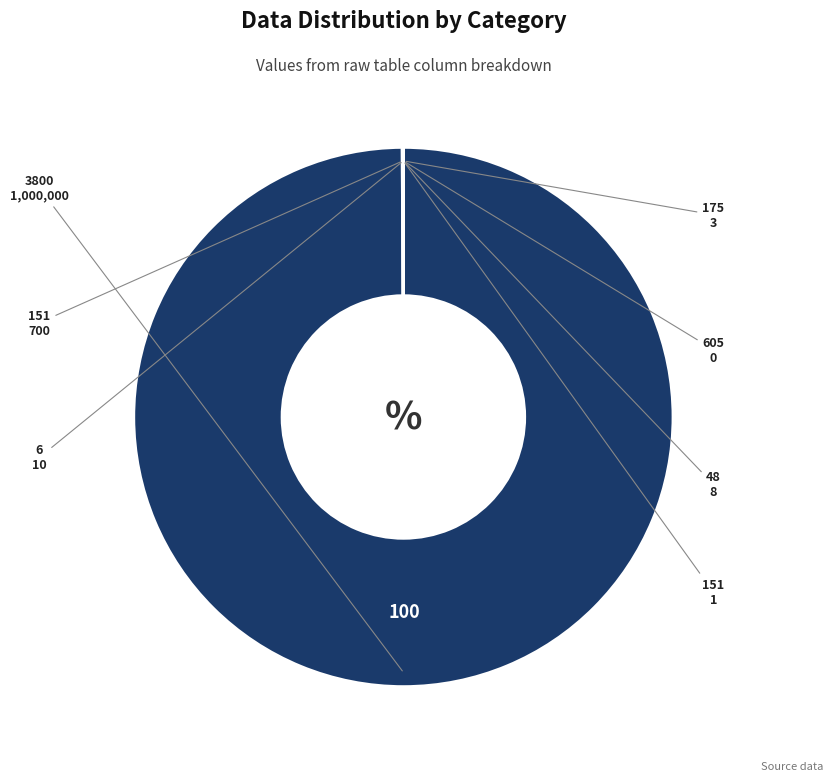

Is there a majority slice in this chart?

Yes